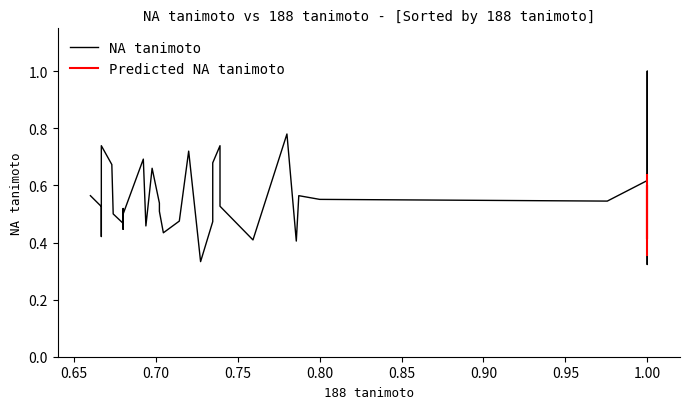

What is the value of the 11th point from the left?

0.5